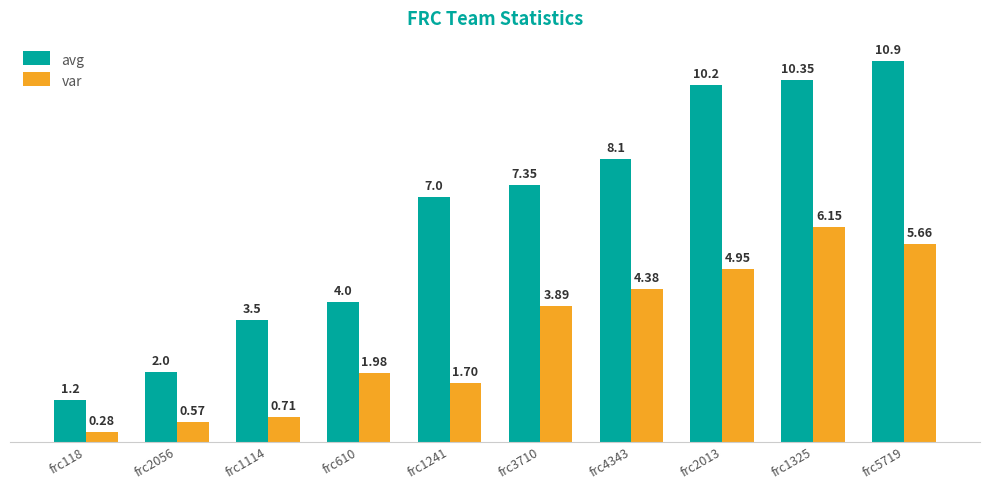

Rank the categories by avg value from lowest to highest.

frc118, frc2056, frc1114, frc610, frc1241, frc3710, frc4343, frc2013, frc1325, frc5719